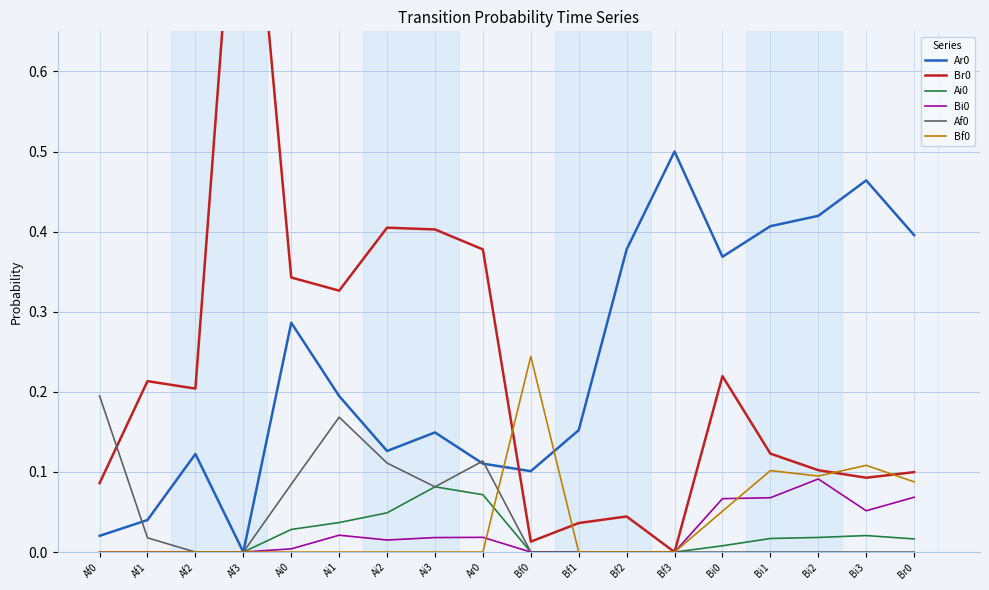

Where do Bf0 and Af0 first cross each other?

Ar0 and Bf0